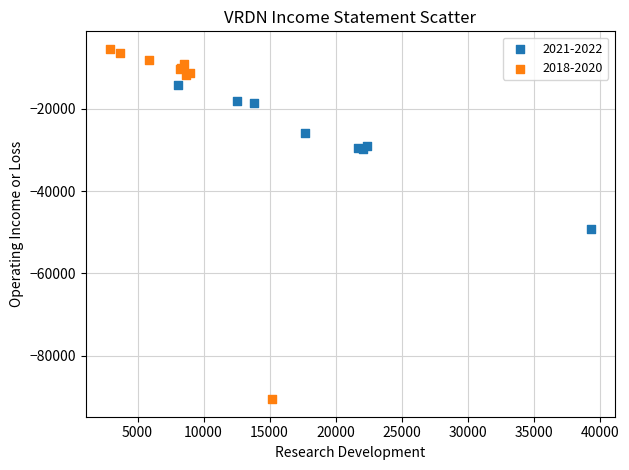

Which series reaches the minimum Y coordinate?

2018-2020